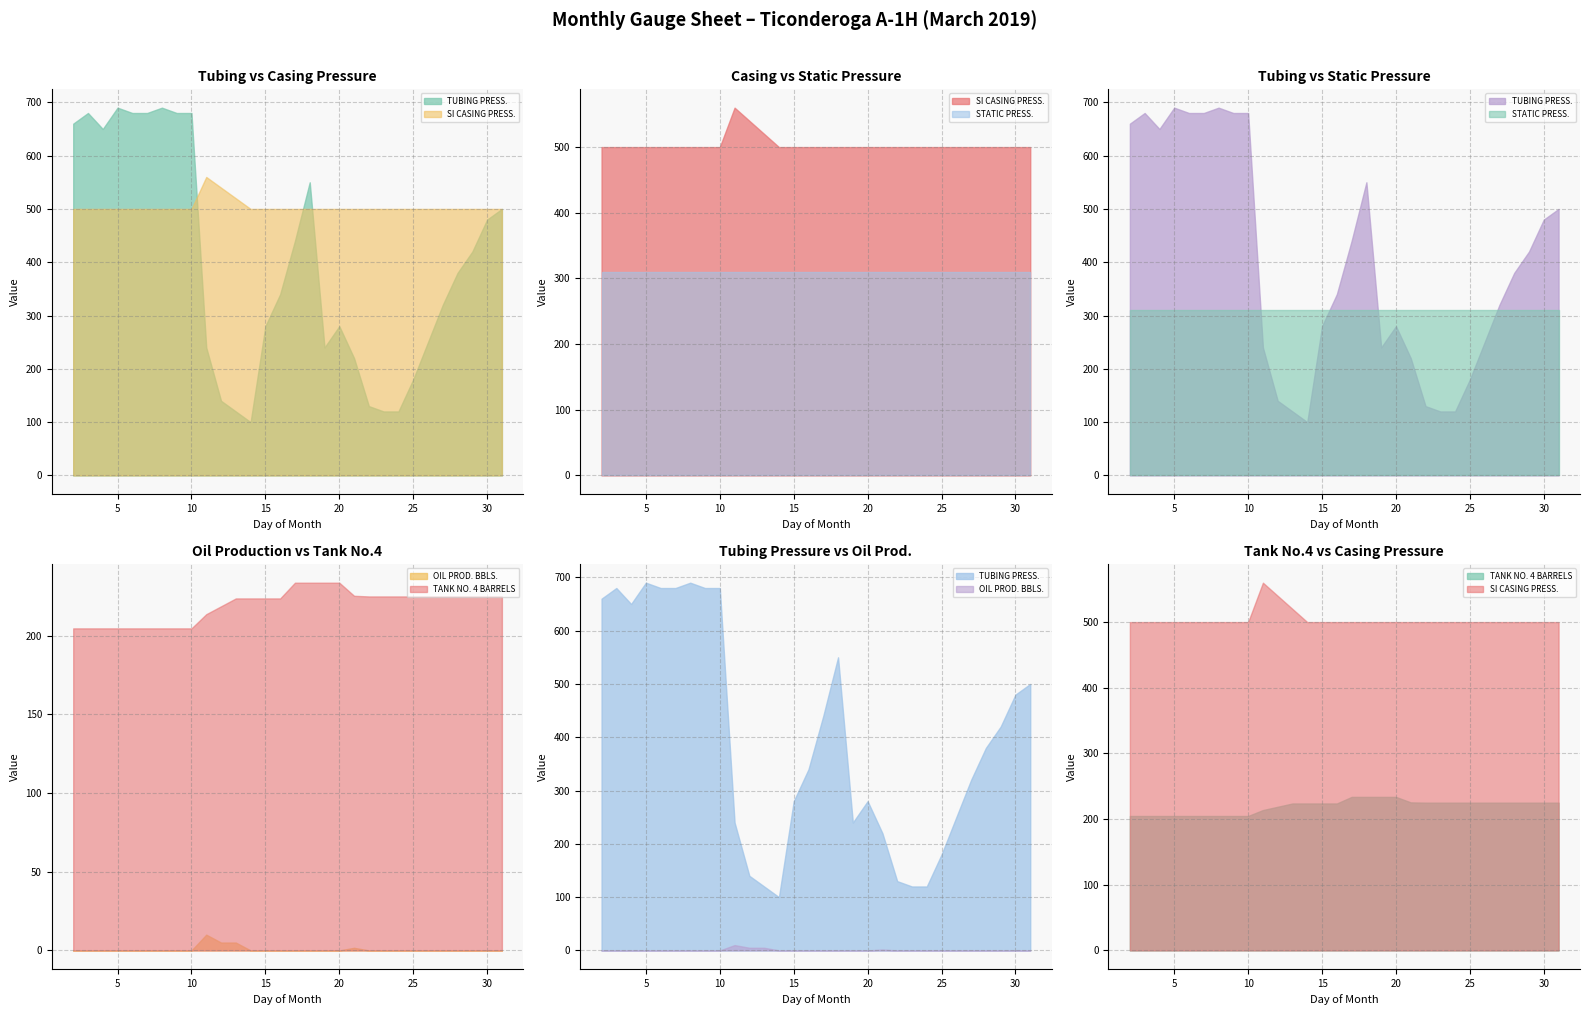

True or false: TANK NO. 4 BARRELS and STATIC PRESS. cross at least once.

False